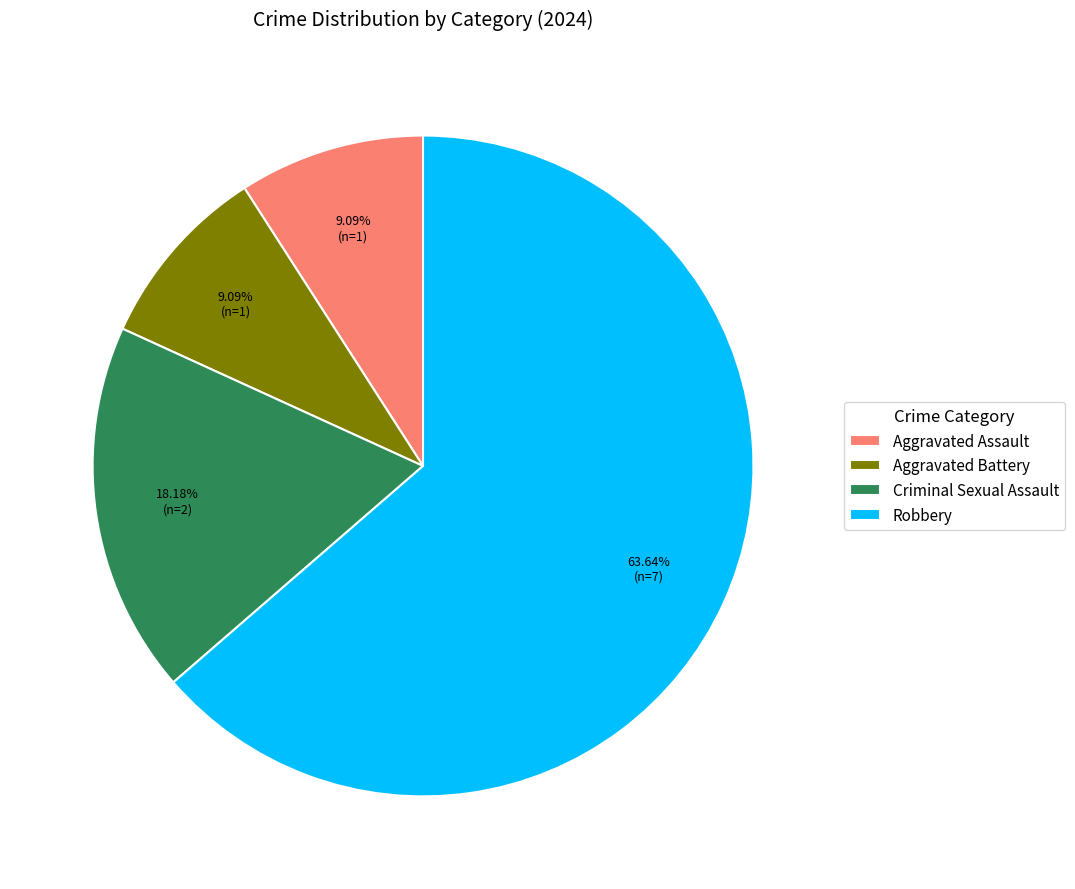

Which category has the biggest portion of the pie?

Robbery